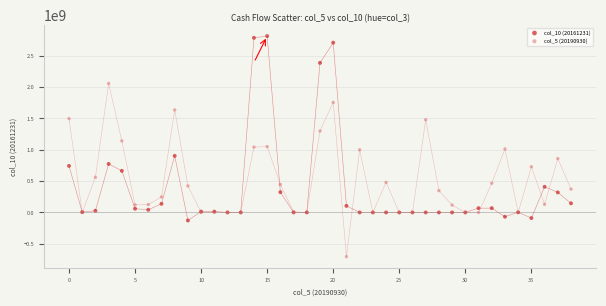

Which series contains the lowest Y value?

col_5 (20190930)